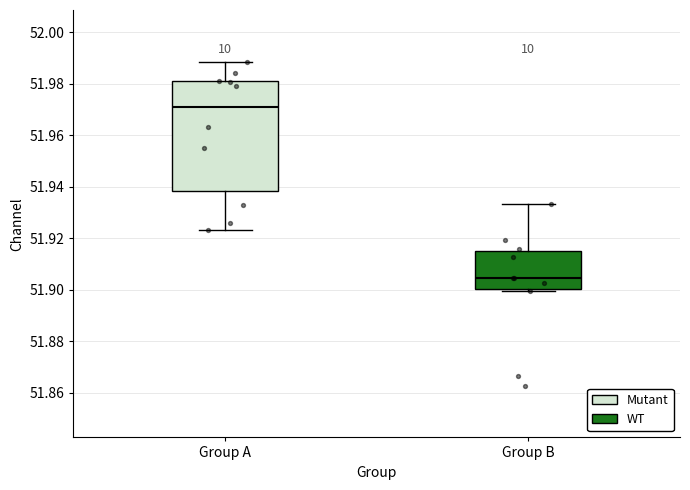

Reading left to right, transcribe this box plot: for each box, give where its median line is, the range the box spans, and where its two whiskers end, as read against the y-axis. The values are not printed on the chart, so give them approximately, as read against the axis.

Group A: median 51.972, box 51.938 to 51.980, whiskers 51.924 to 51.988
Group B: median 51.904, box 51.900 to 51.916, whiskers 51.900 (just below the box's lower edge) to 51.934